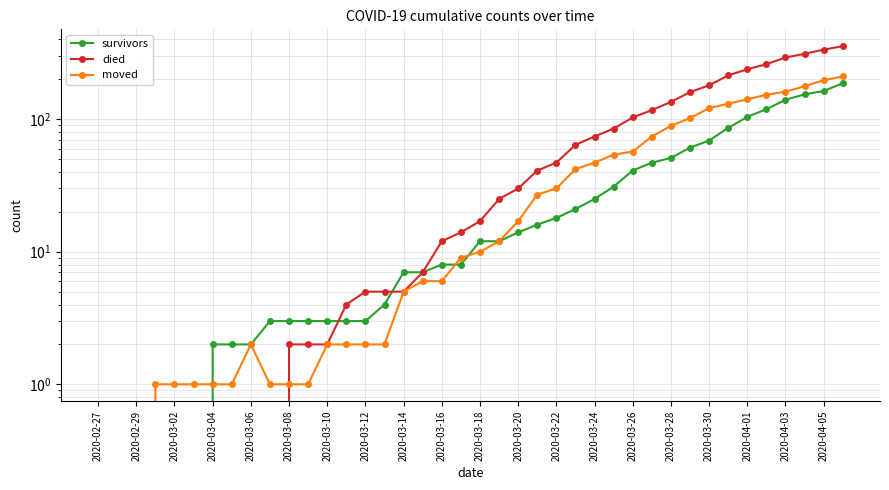

What are all the series names shown in the legend?

survivors, died, moved